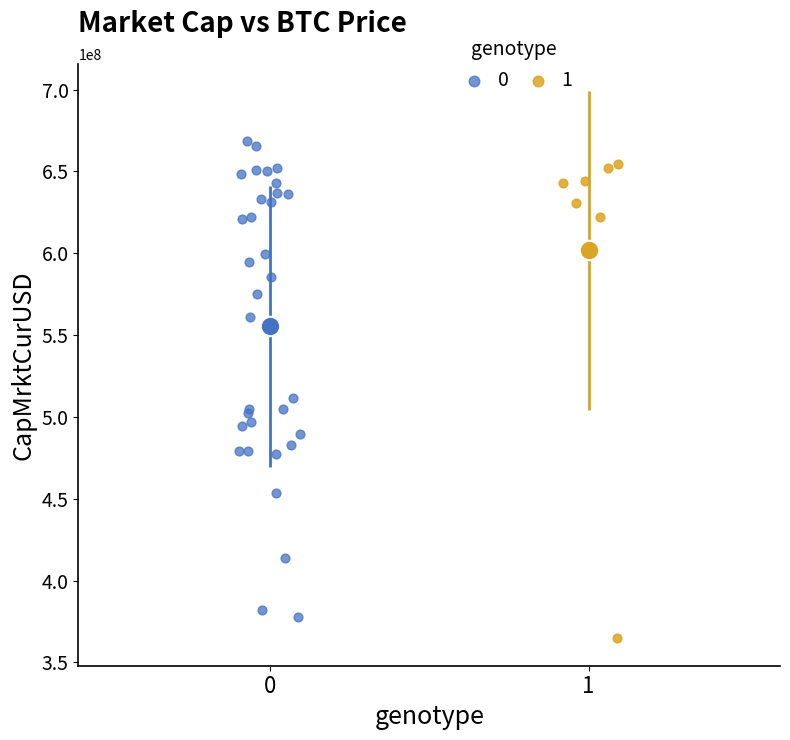

Which series reaches the maximum Y coordinate?

0